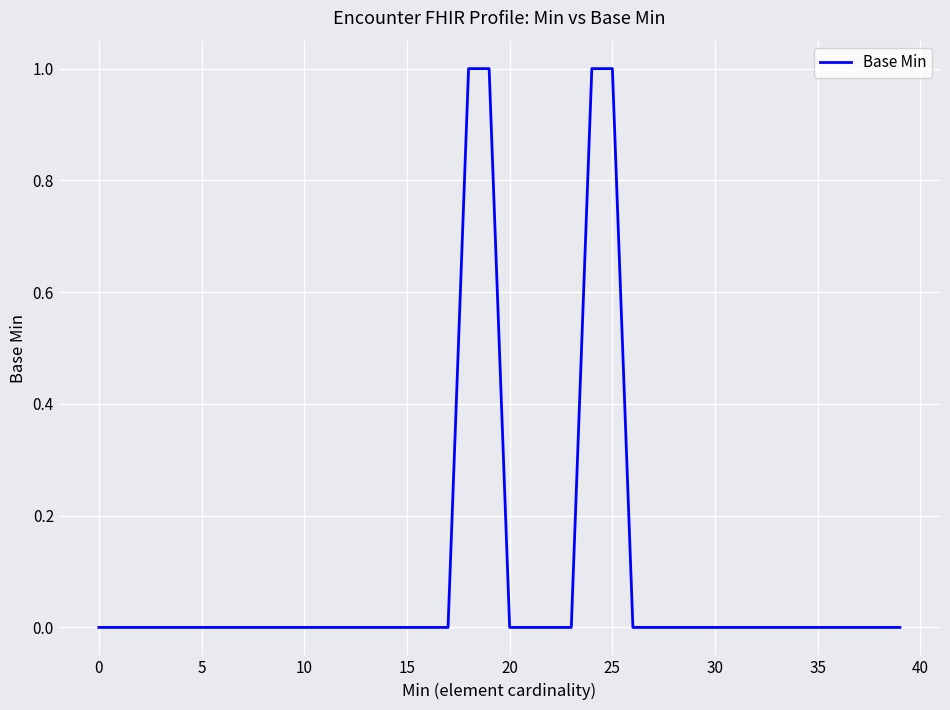

How many categories are shown in the chart?

40